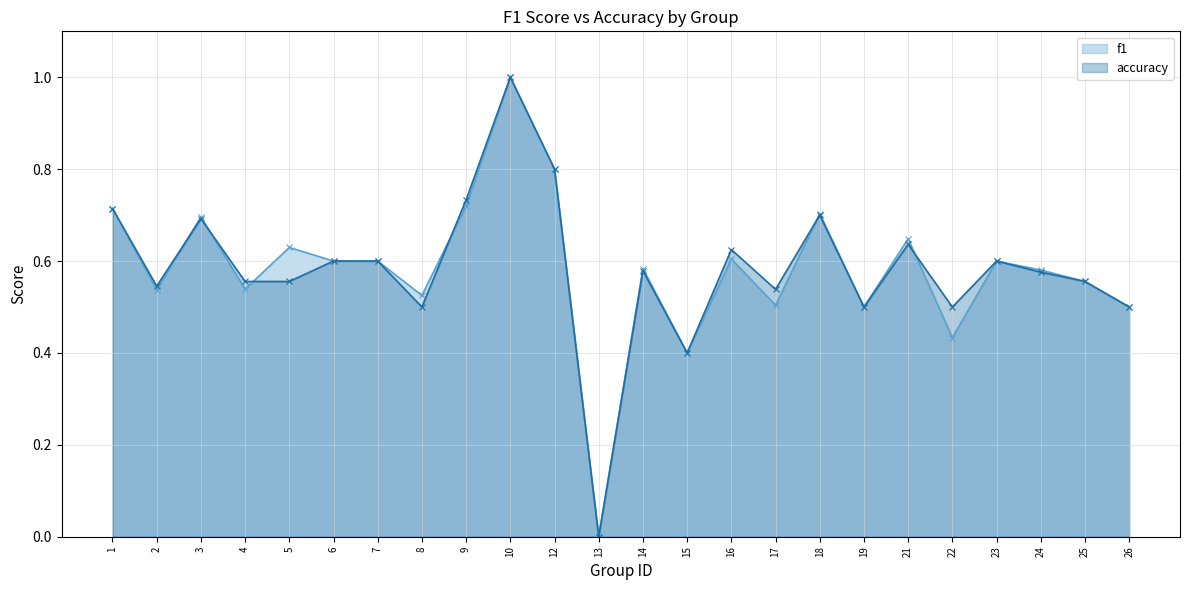

Rank the series by their average value, from lowest to highest.

f1, accuracy